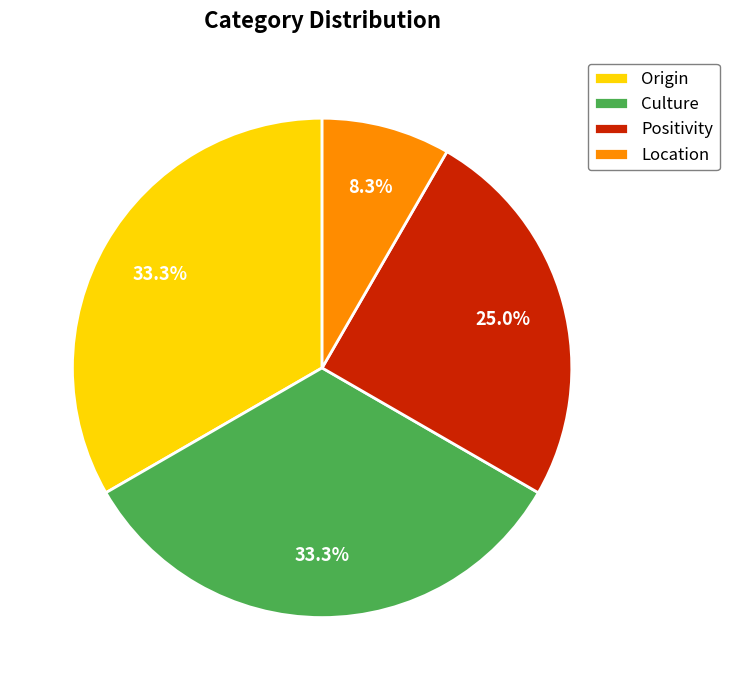

Which slice is the smallest?

Location